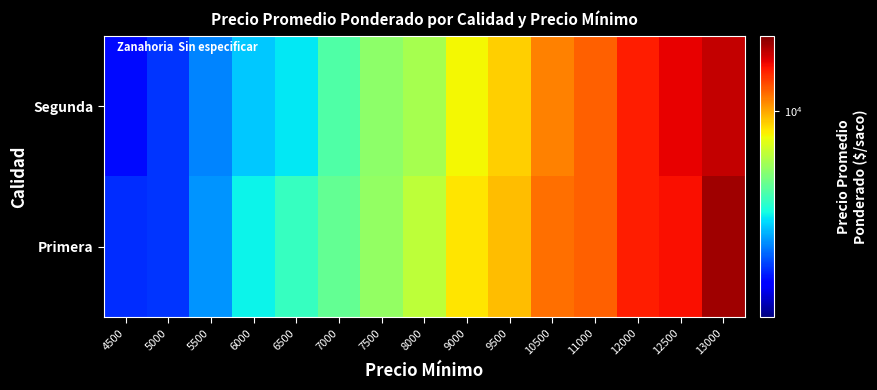

Reading left to right, extract all data points from this chart.

Primera: 4500=4957	5000=5000	5500=5614	6000=6316	6500=6720	7000=7229	7500=7780	8000=8255	9000=9214	9500=9741	10500=10751	11000=11000	12000=12000	12500=12243	13000=13520
Segunda: 4500=4745	5000=5000	5500=5500	6000=6000	6500=6235	7000=7000	7500=7705	8000=8000	9000=9000	9500=9500	10500=10500	11000=11000	12000=12000	12500=12500	13000=13000